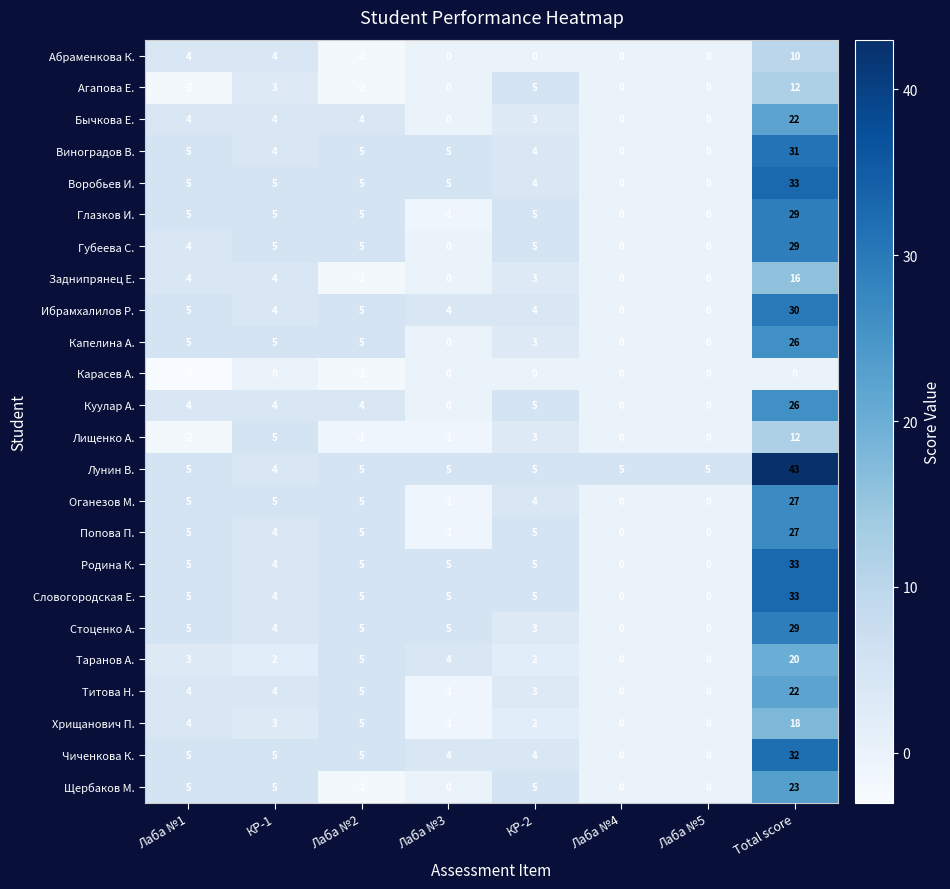

Read the Попова П. value at Total score, to the nearest 10.

30